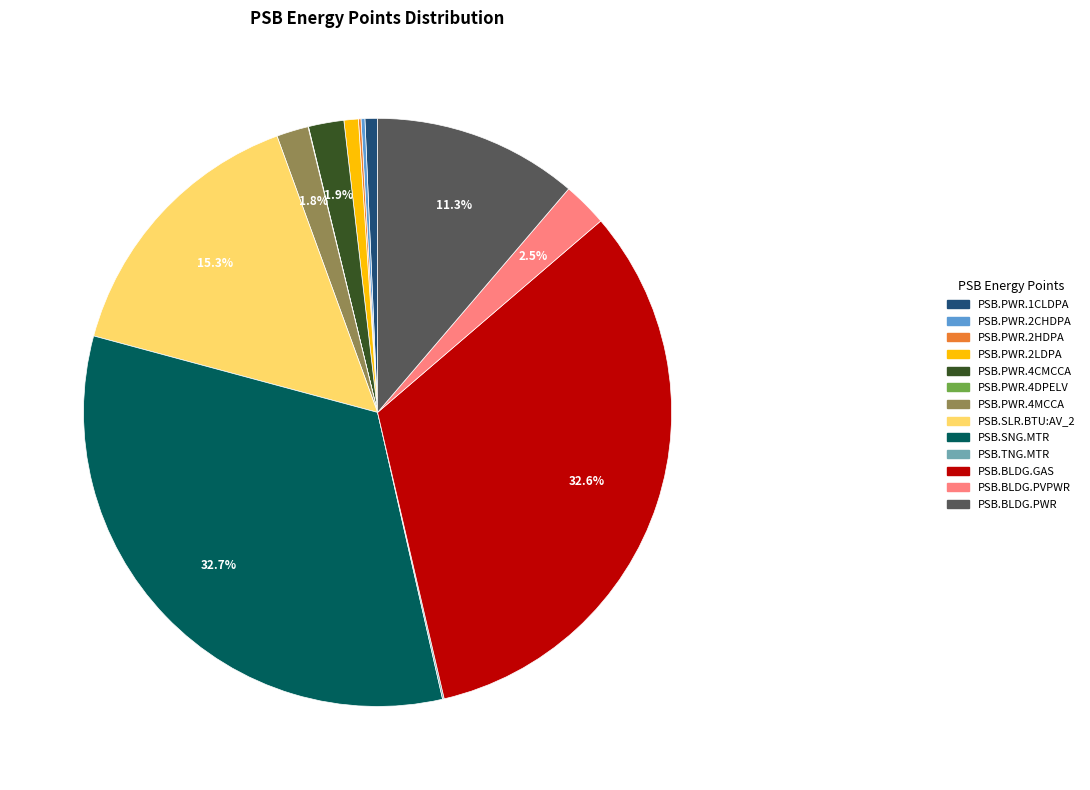

What is the ratio of the value at PSB.PWR.4MCCA to the value at PSB.PWR.4CMCCA?

0.9